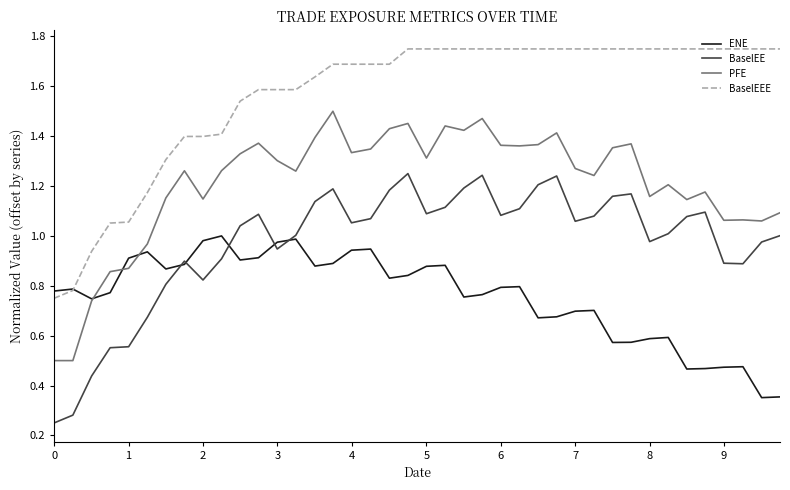

List the series in order of their overall mean, lowest first.

ENE, BaselEE, PFE, BaselEEE